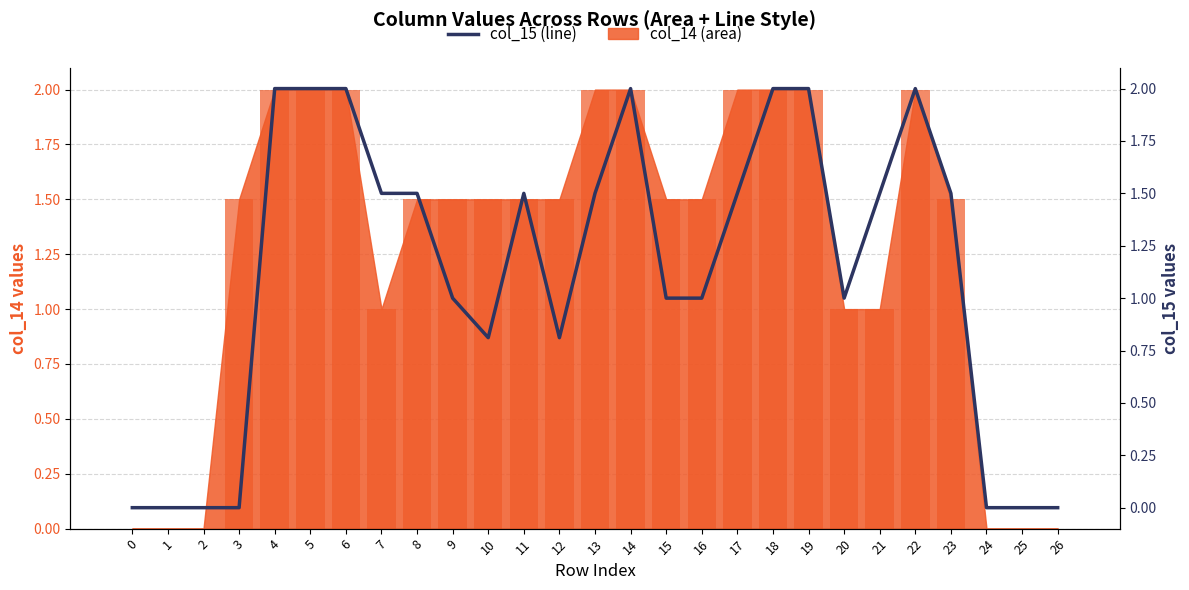

What is the average value of the col_14 (bar) series?

1.3